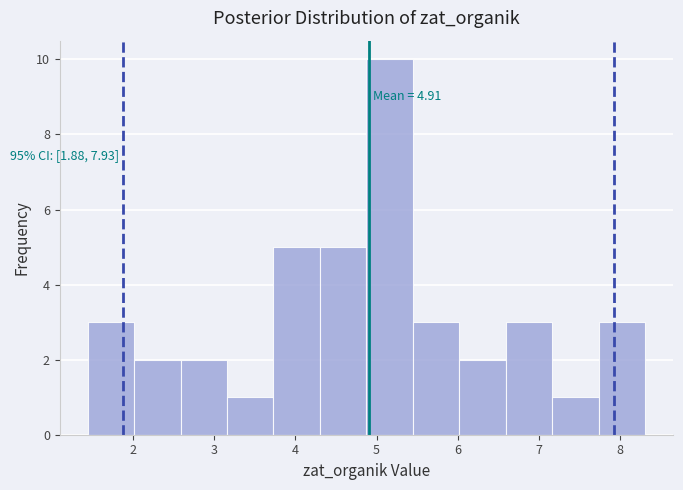

Over which range of the x-axis is the bar tallest?

4.9 to 5.4